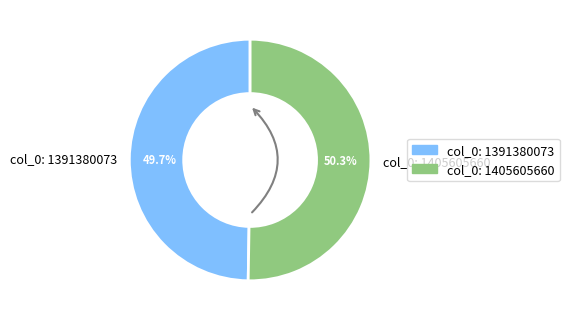

The col_0: 1405605660 slice represents 58% of the pie. True or false?

False